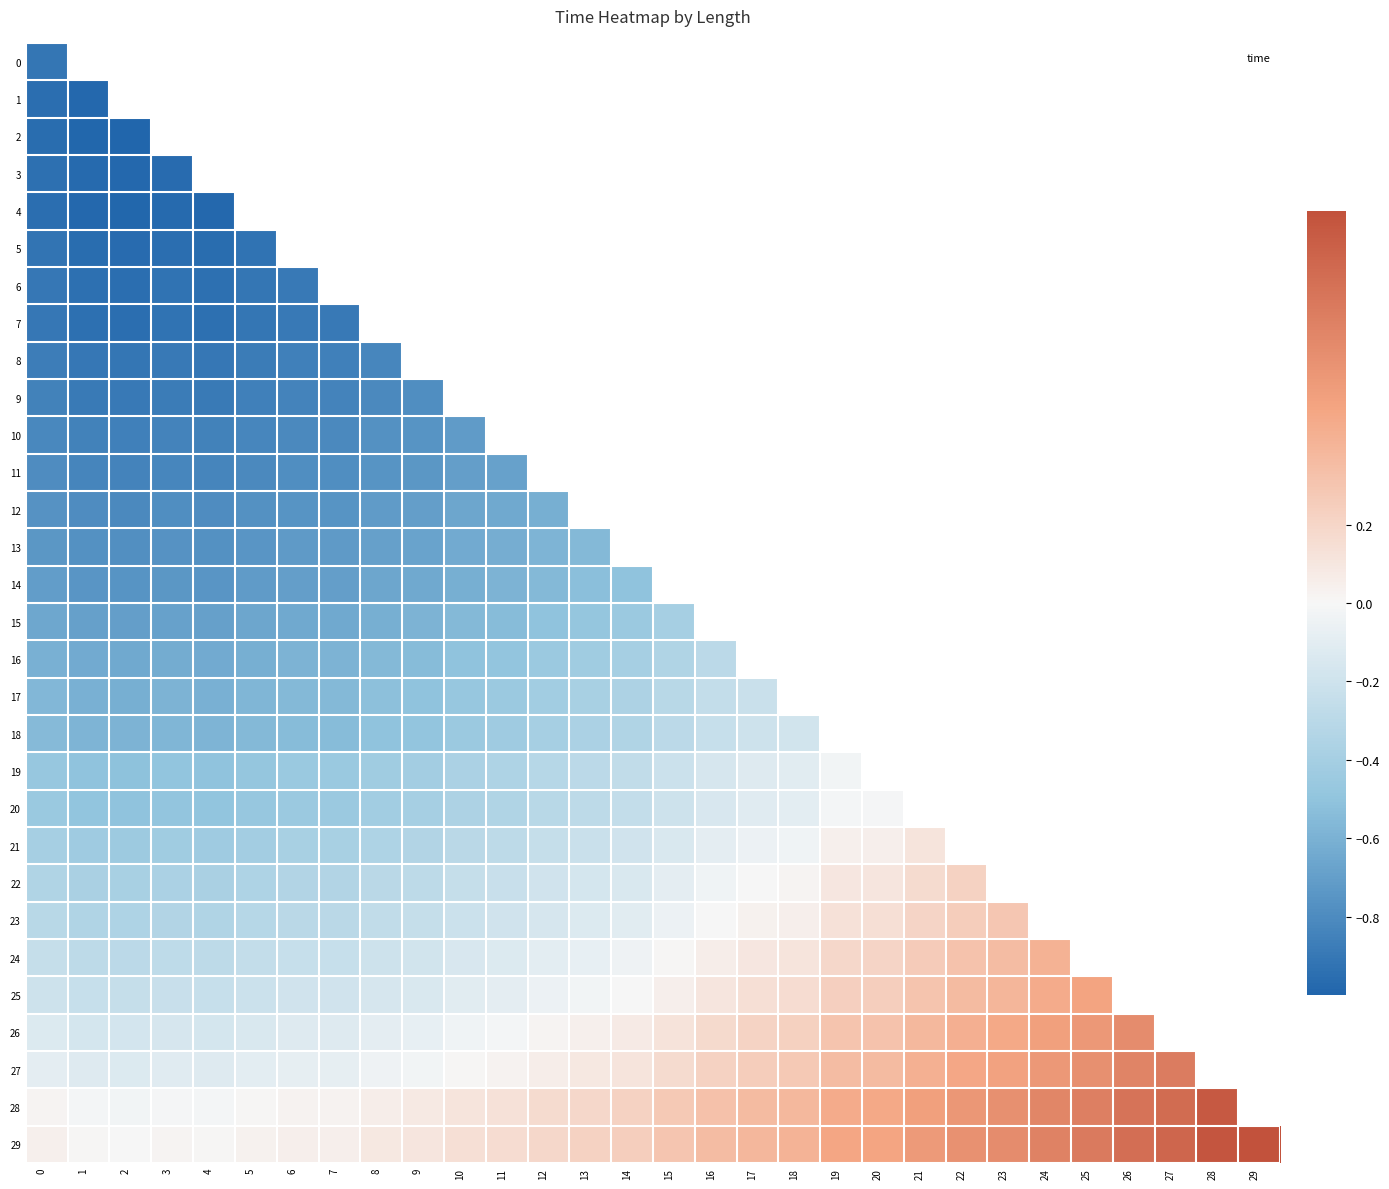

What is the maximum value shown in the chart?

1.0